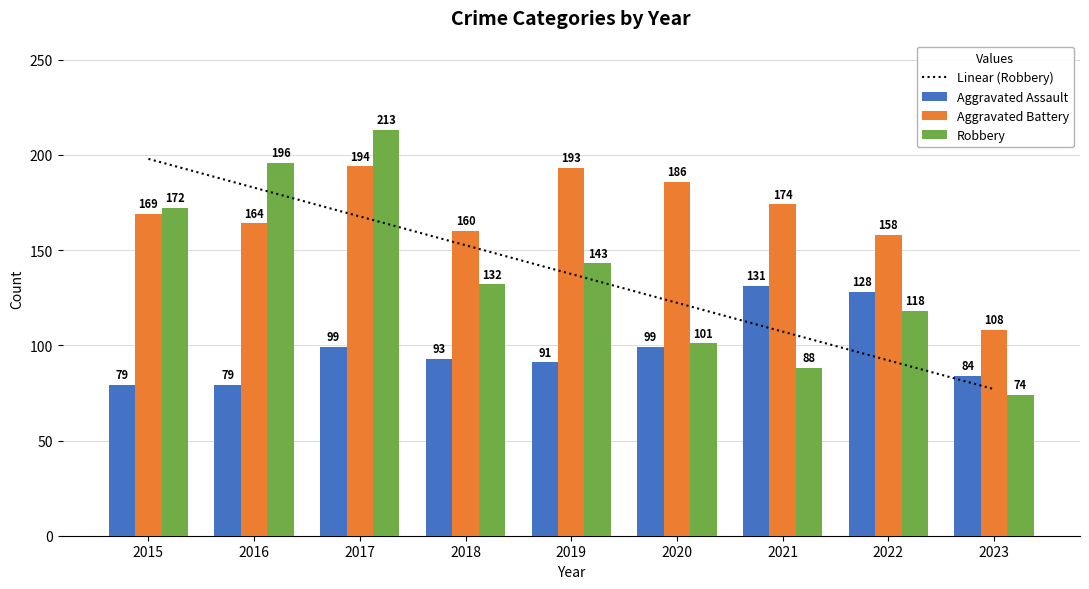

The Robbery series shows 118.0 at 2022. True or false?

True